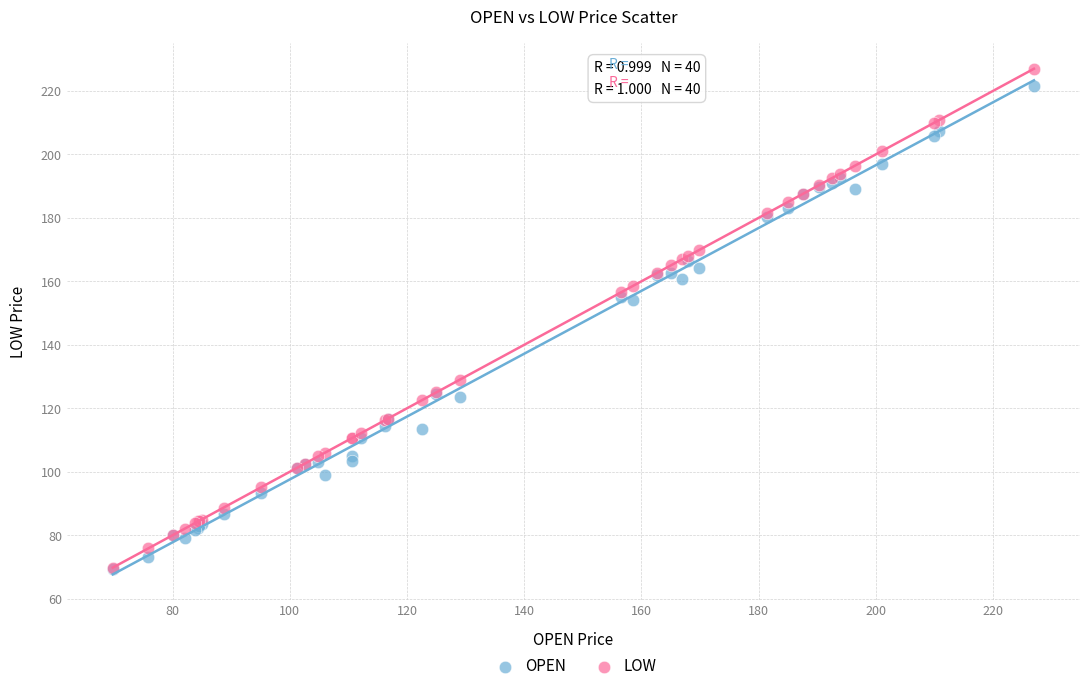

What are all the series names shown in the legend?

OPEN, LOW